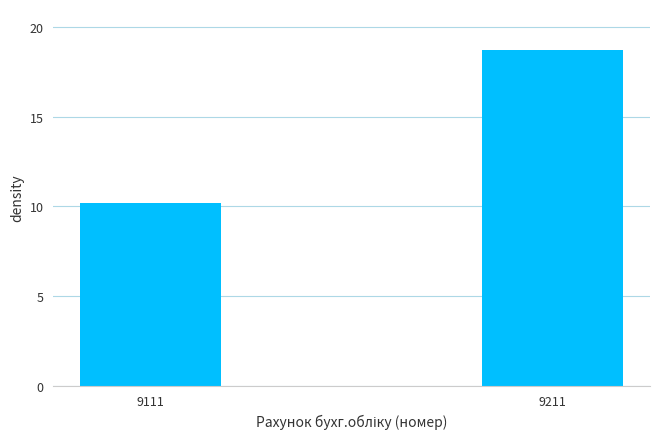

Does the chart contain any negative values?

No